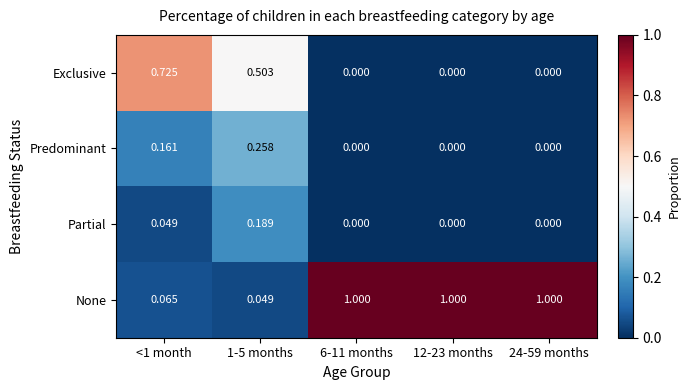

Which series has the largest total across all categories?

None